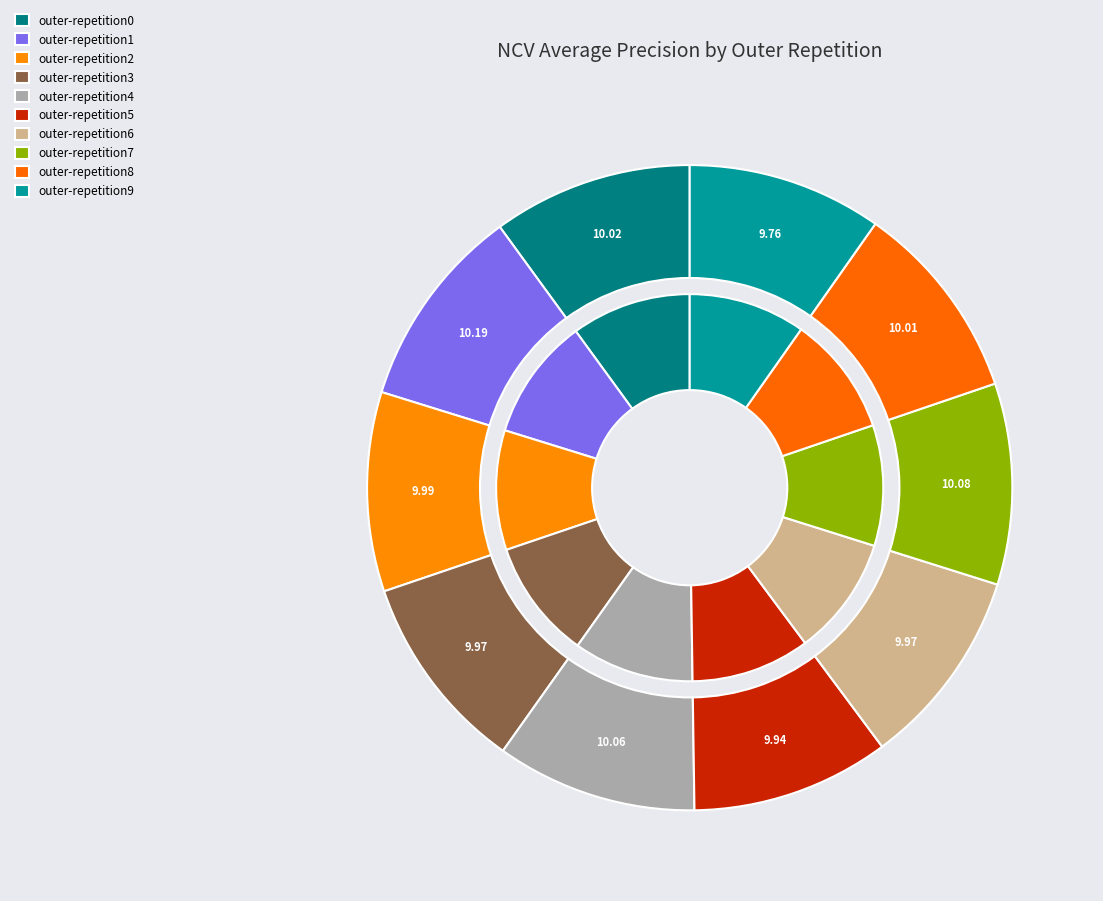

To the nearest percent, what percentage of the pie is outer-repetition8?

10%